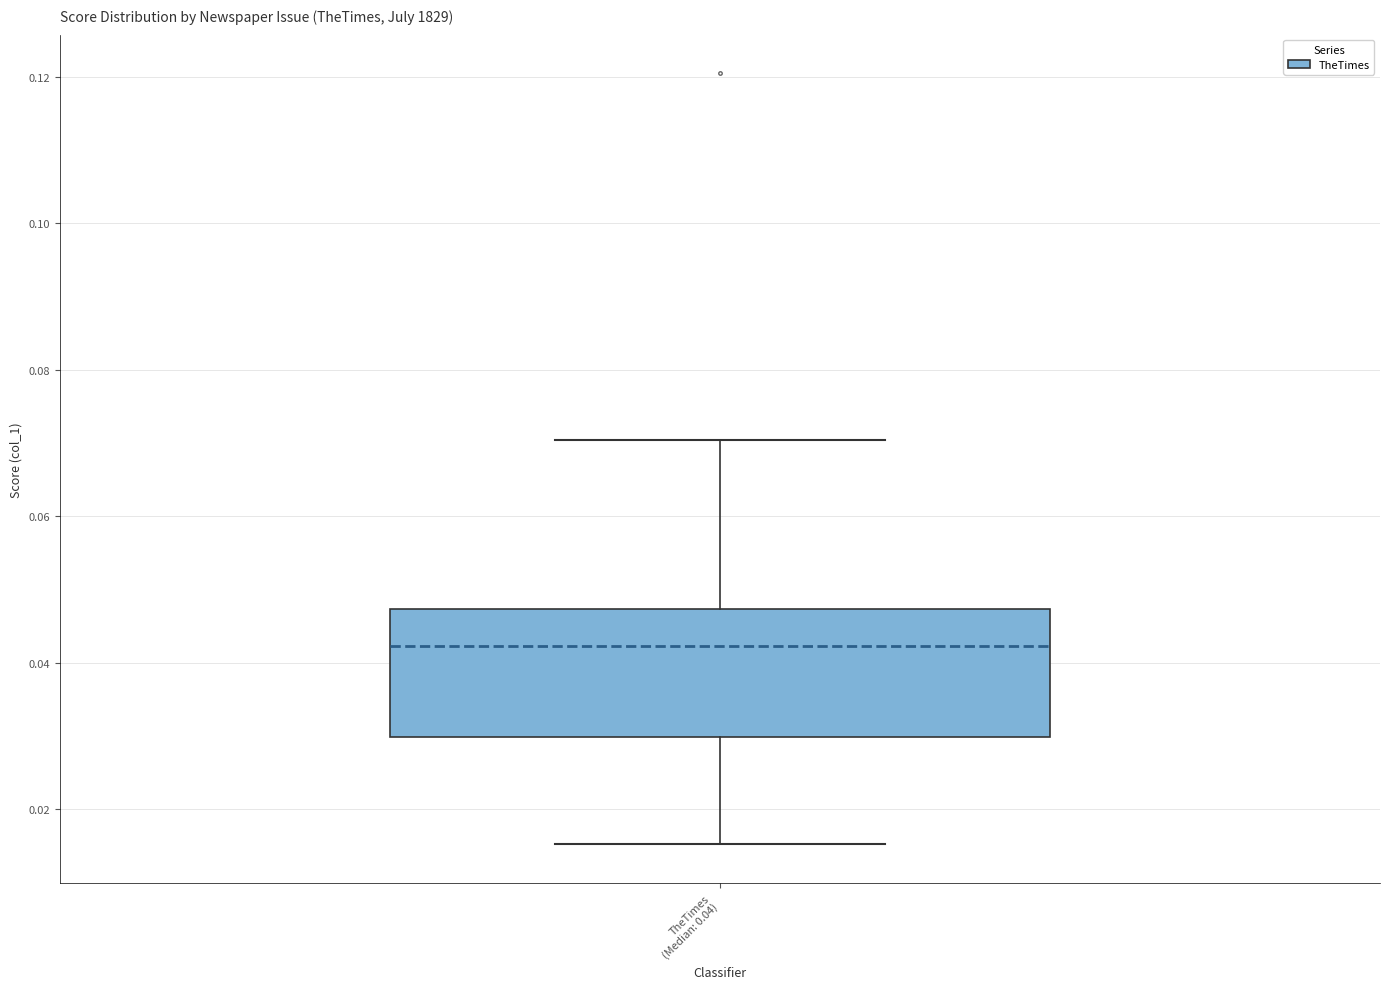

Where does the lower whisker of the box for TheTimes (Median: 0.04) end on the y-axis? The values are not printed on the chart, so give them approximately, as read against the axis.

0.016